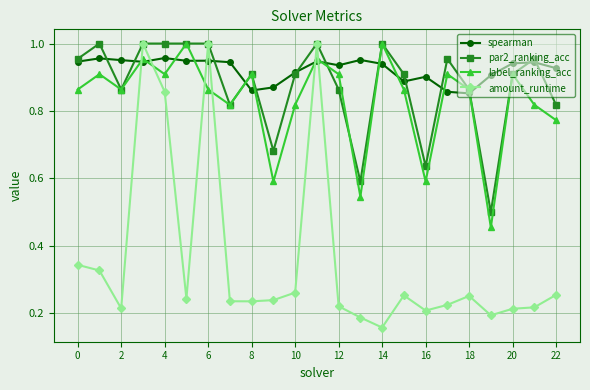

True or false: par2_ranking_acc has more than 1 points higher than both neighbors.

True